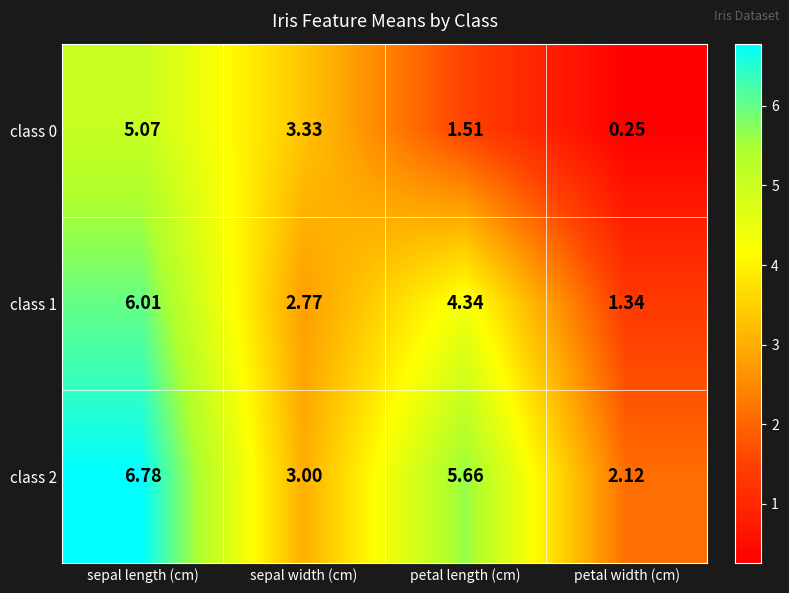

Rank the series by their maximum value, from highest to lowest.

class 2, class 1, class 0